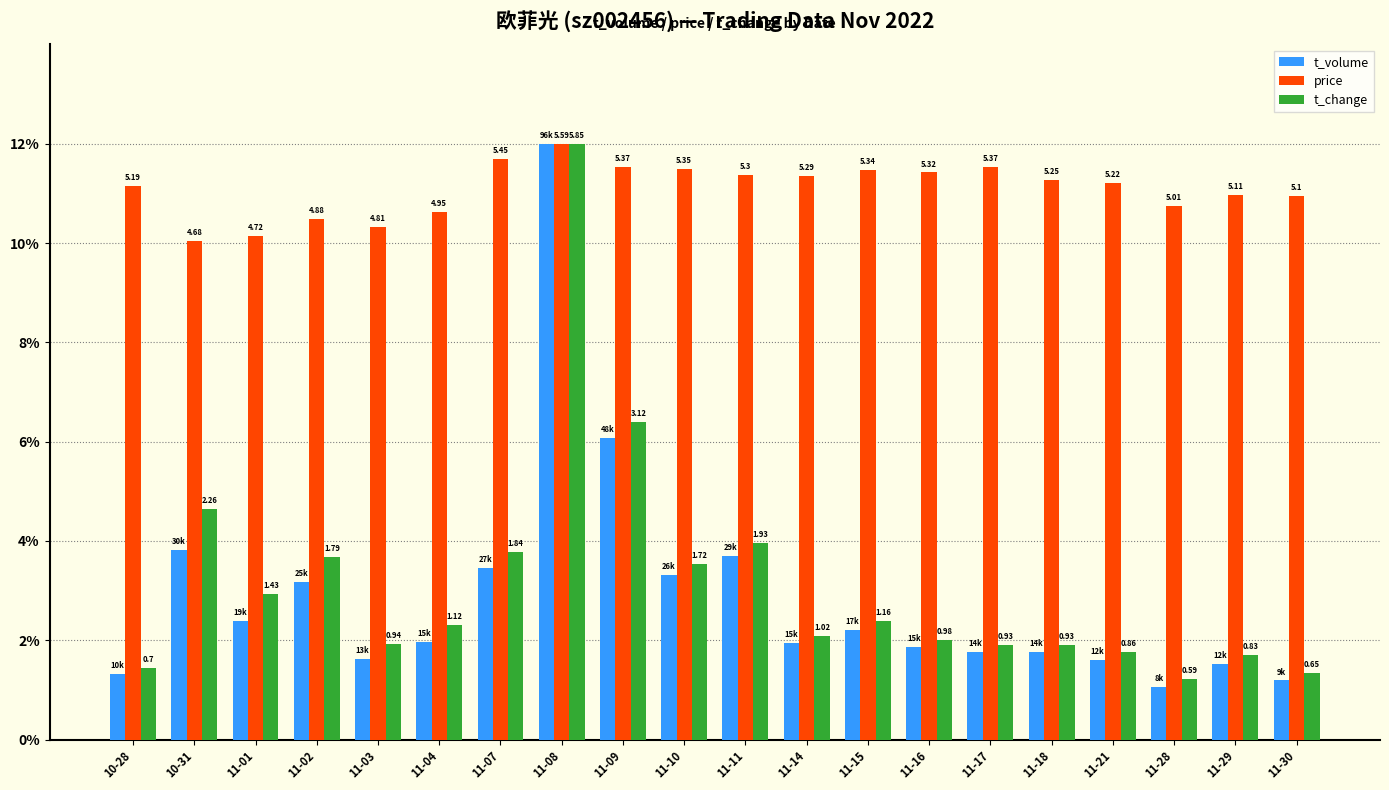

At how many categories does at least one series exceed 3?

20